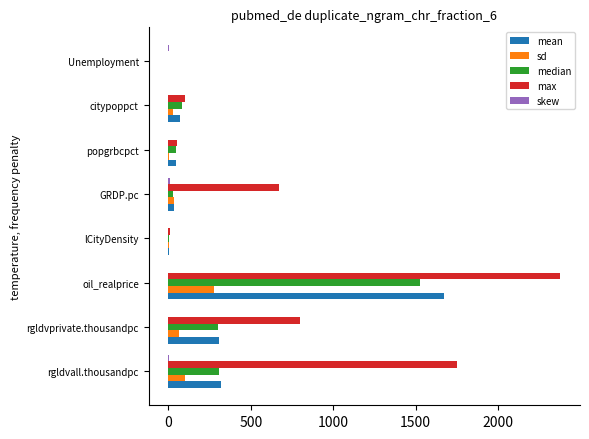

Which series changed the most between rgldvprivate.thousandpc and citypoppct?

max